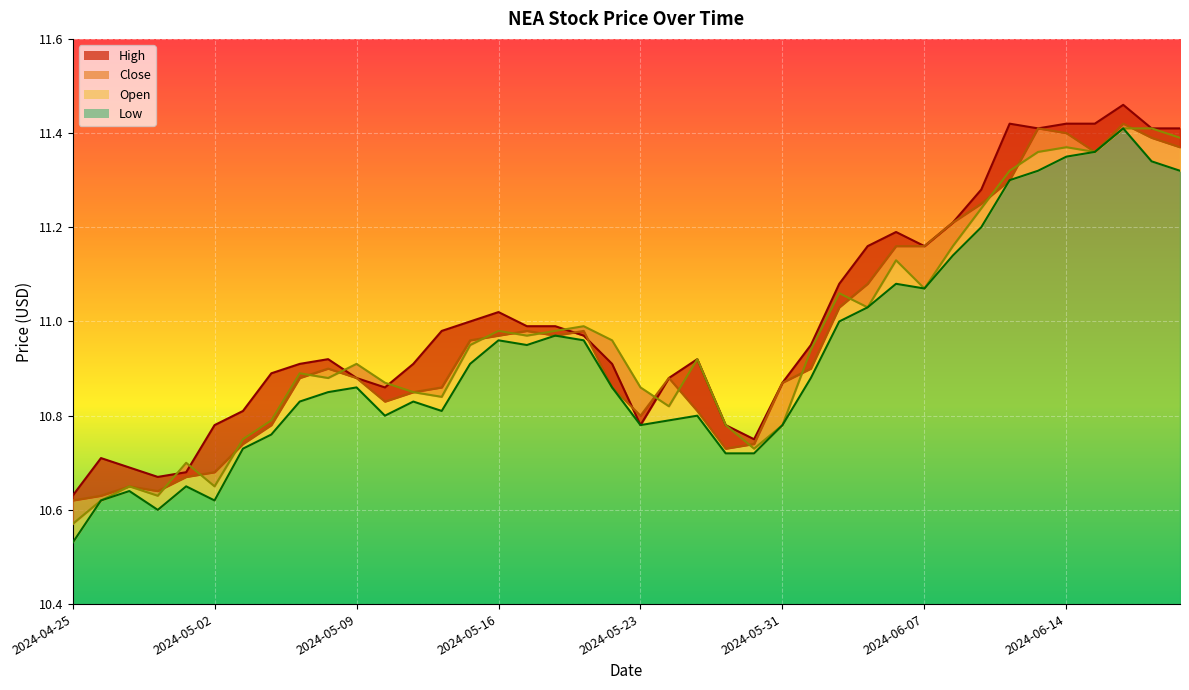

What is the difference between the maximum and second lowest values in the High series?

0.8